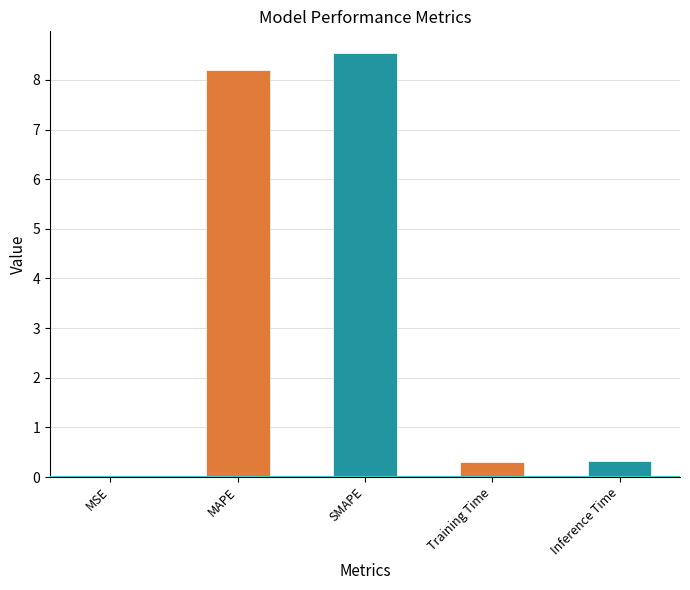

Are the bars horizontal?

No